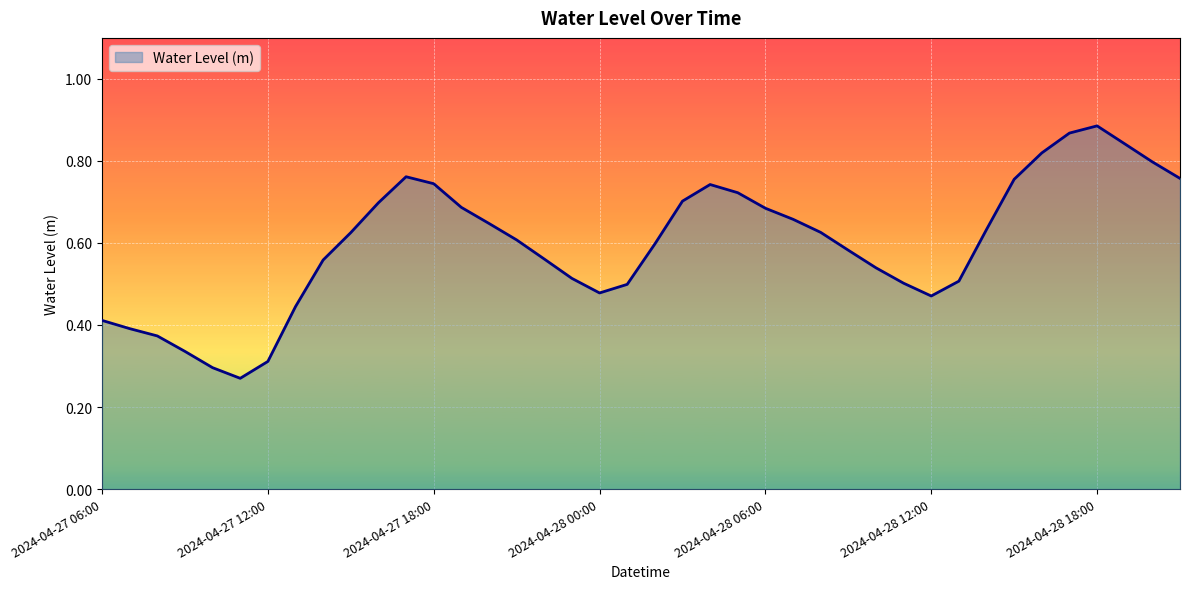

At which category does the data reach its first local valley?

2024-04-27 11:00